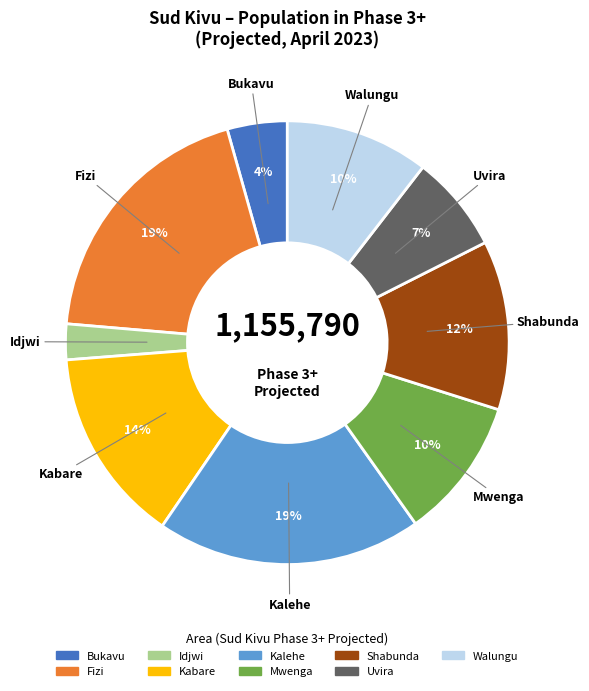

Combined, do Bukavu and Mwenga account for over 50%?

No